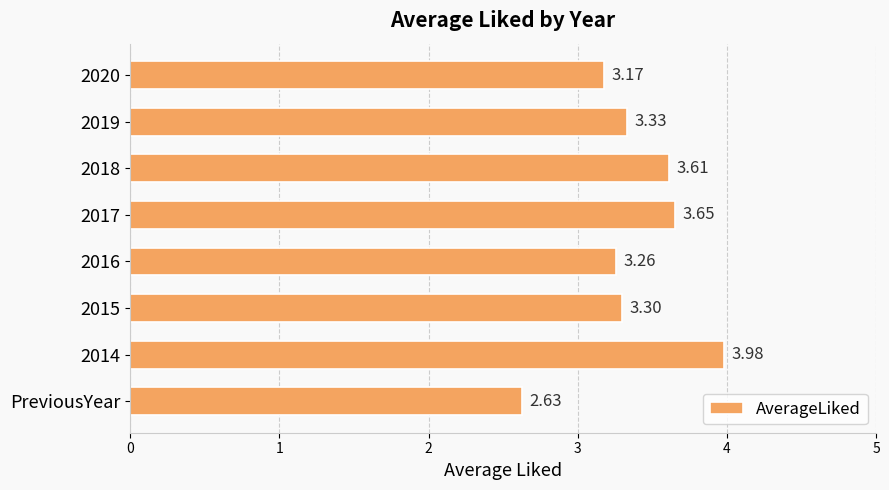

At which category does the chart reach its peak across all series?

2014